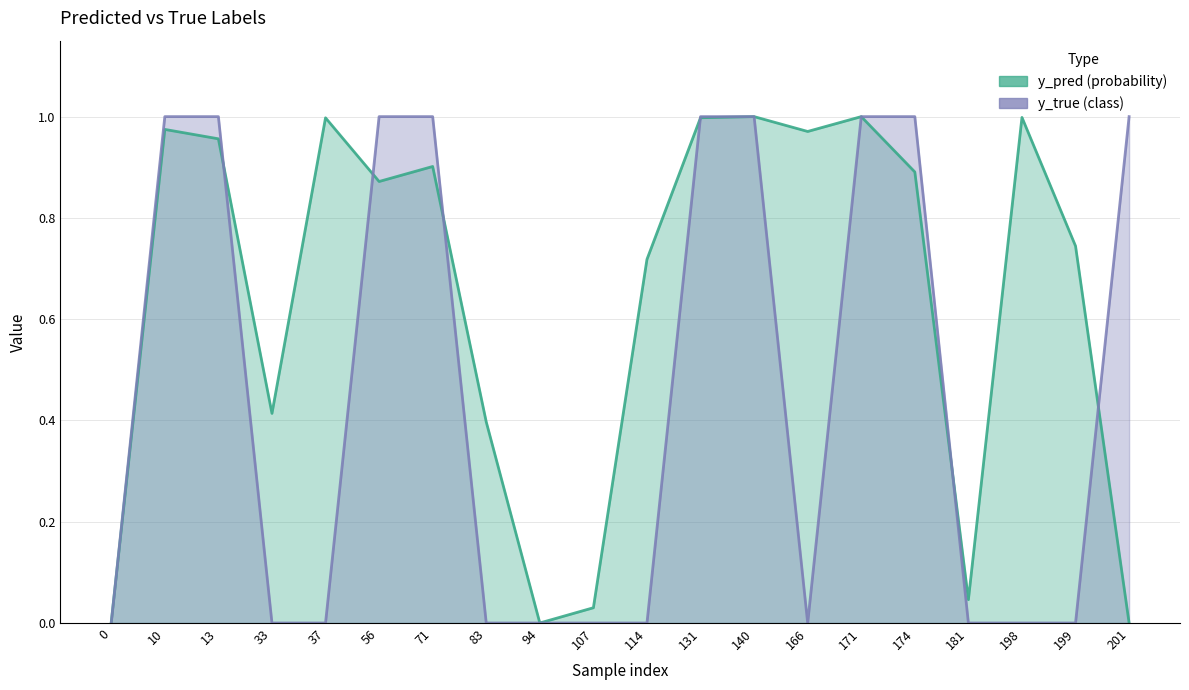

What is the value of the y_pred point at the 14th from the left?

1.0